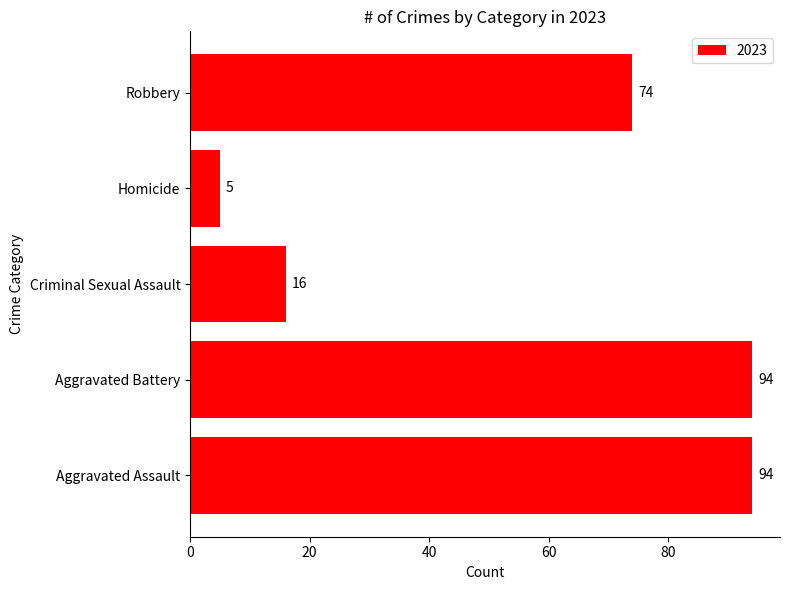

What is the change in value from Criminal Sexual Assault to Homicide?

-11